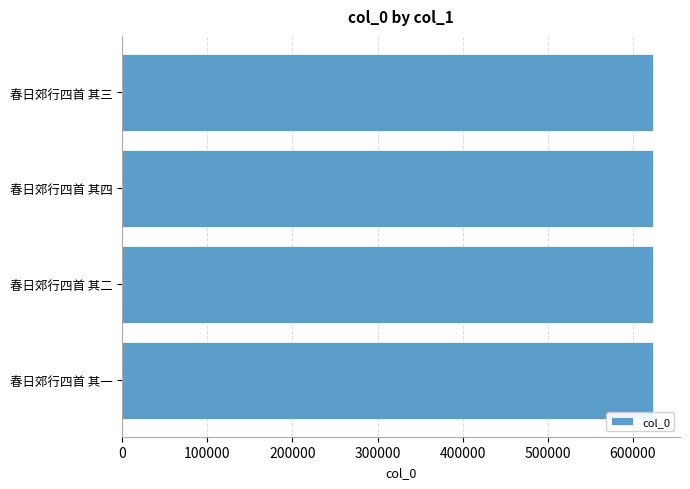

What is the sum of the values at 春日郊行四首 其三 and 春日郊行四首 其四?

1249201